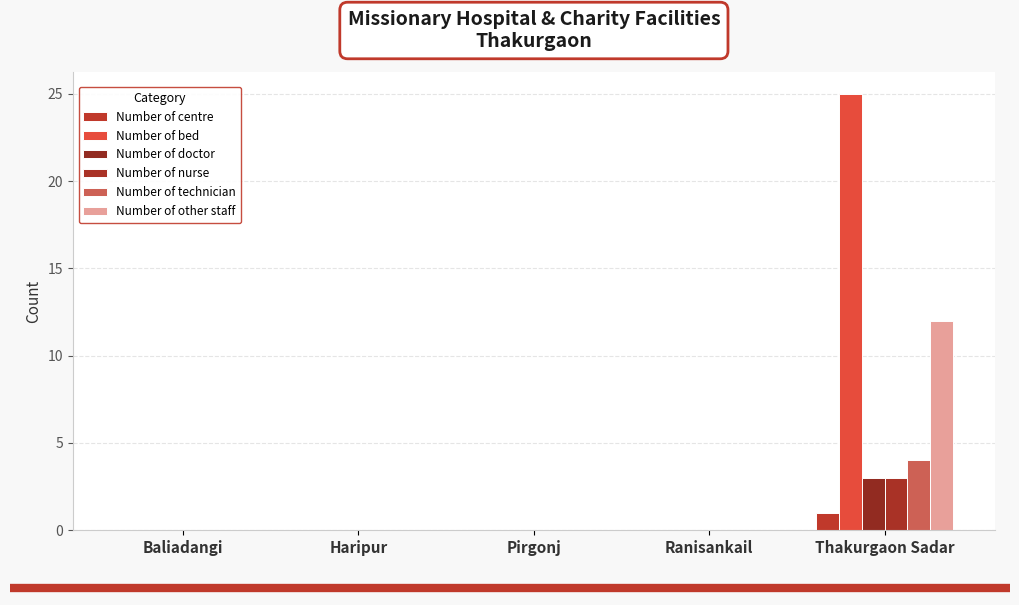

Is it true that Number of doctor equals -2 at Baliadangi?

False